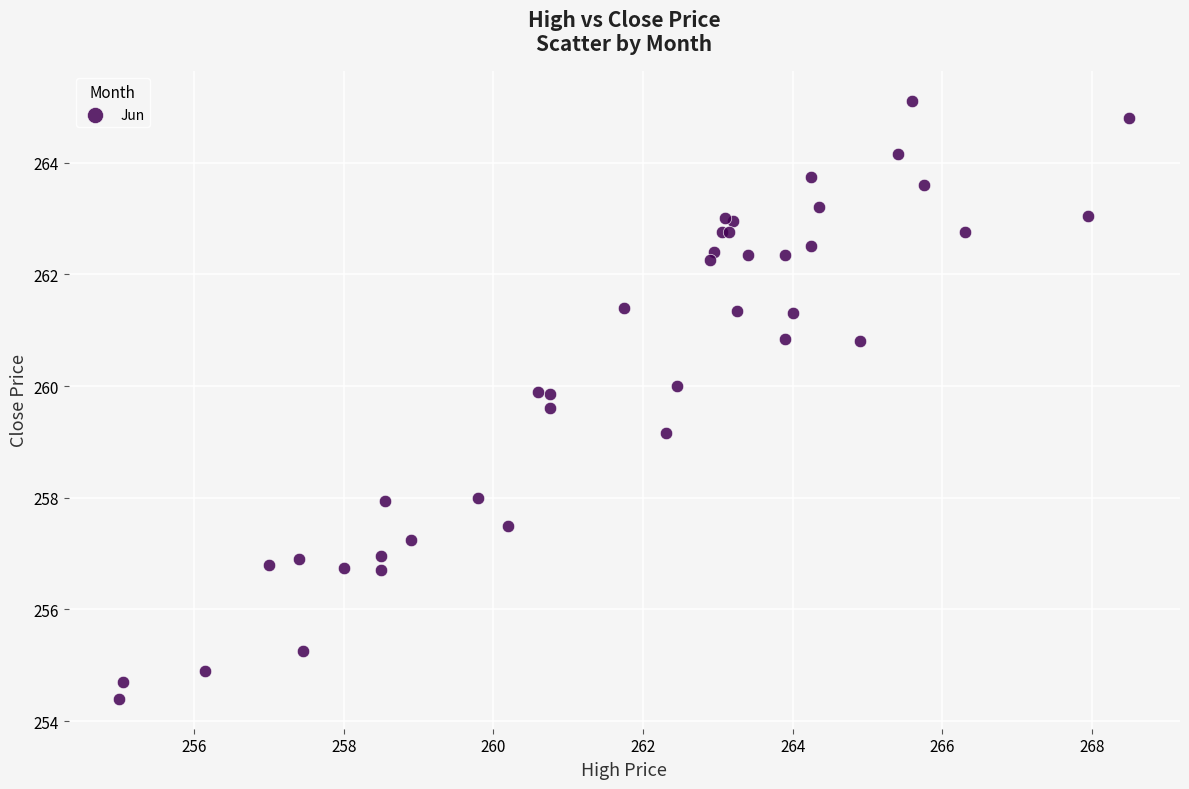

What Y value in the scatter plot is closest to 259?

259.1